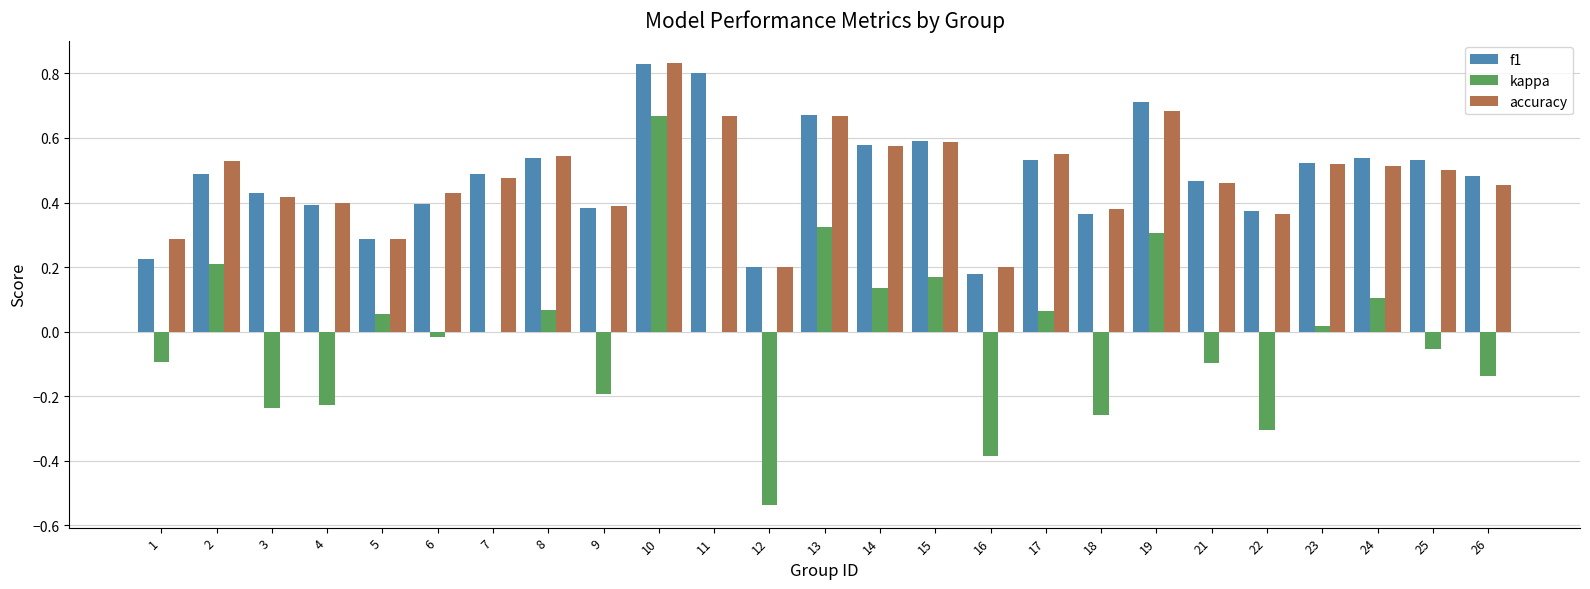

At which category does the chart reach its peak across all series?

10